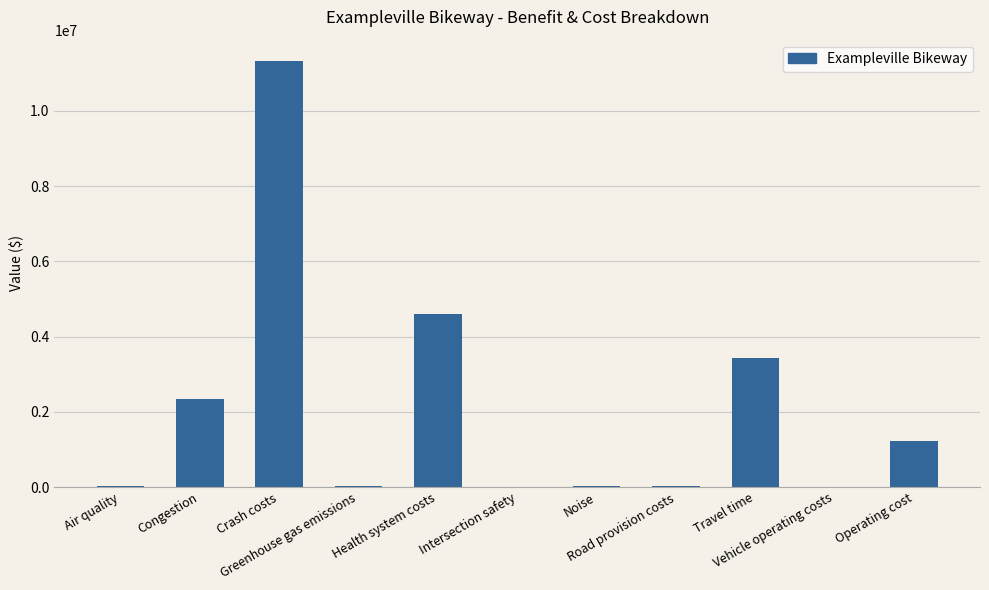

What is the greatest value displayed?

11324597.8